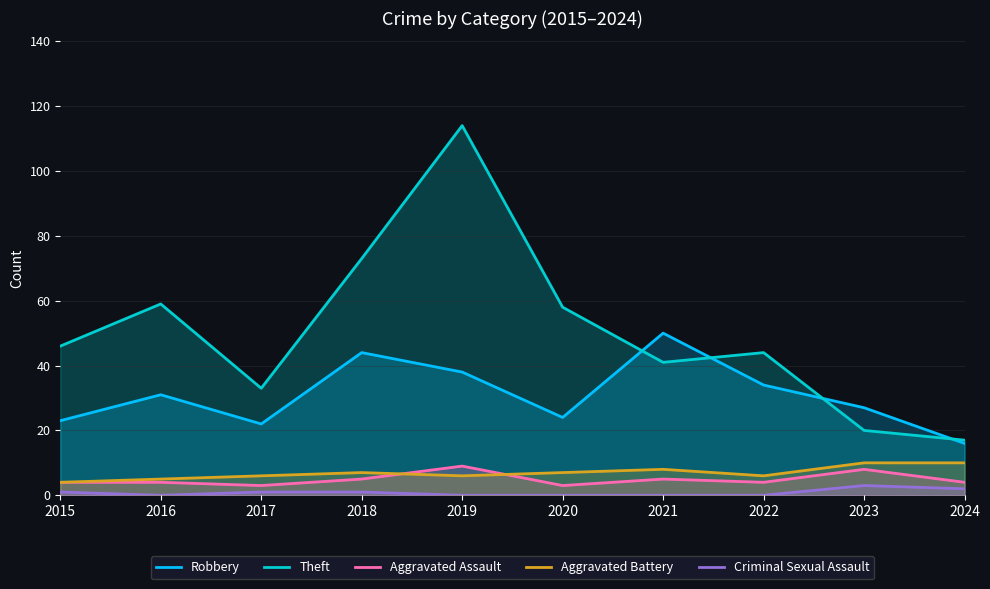

Does the chart have visible grid lines?

Yes